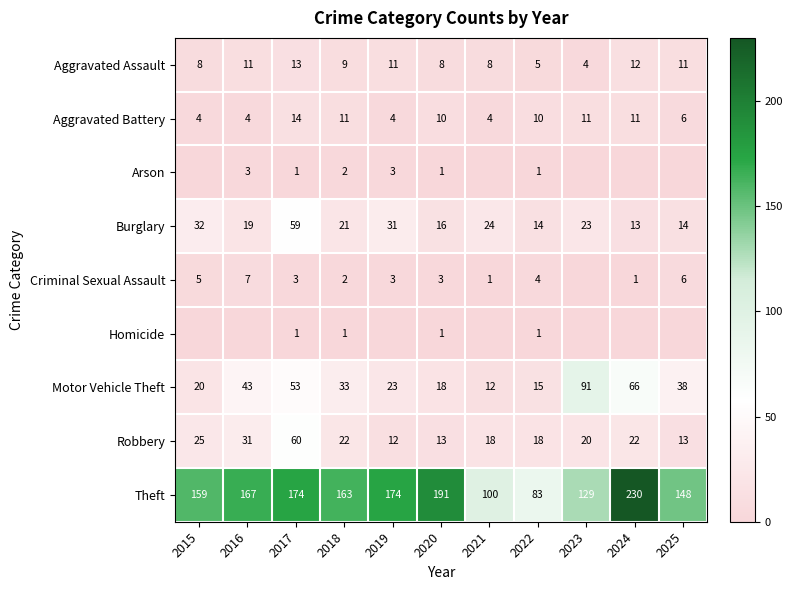

What is the approximate value of Aggravated Battery at 2021, to the nearest 5?

5